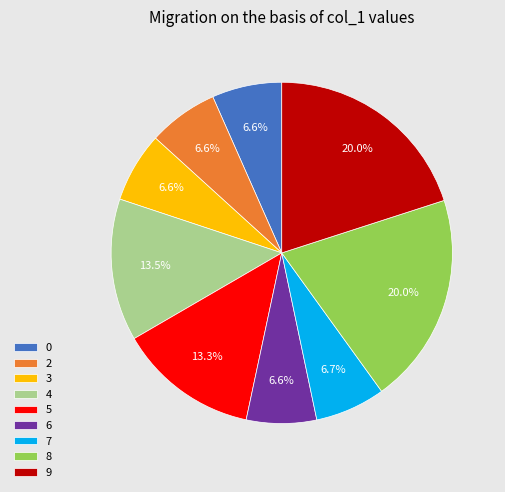

To the nearest percent, what percentage of the pie is 8?

20%